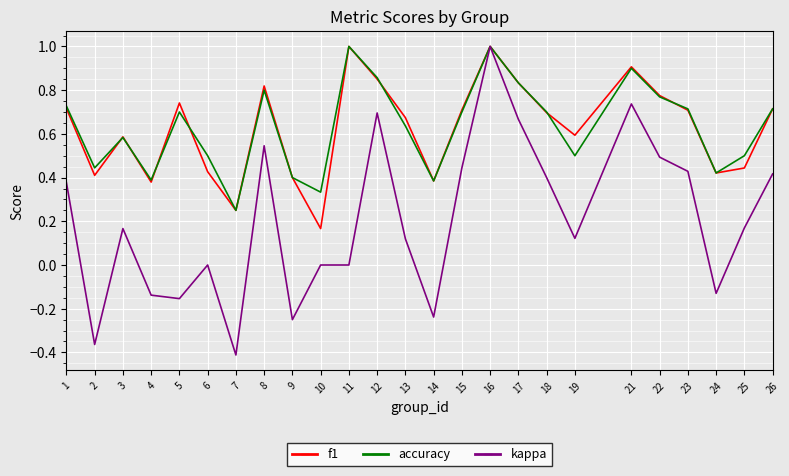

Where is f1 nearest to the value 0?

10